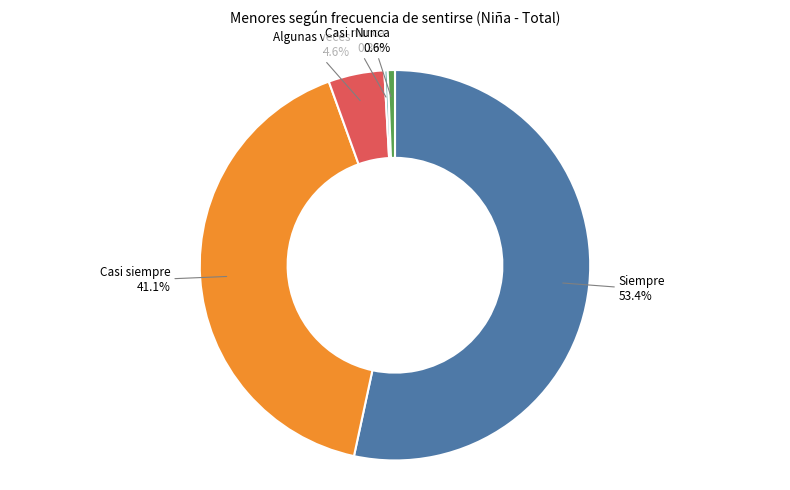

Which category has the biggest portion of the pie?

Siempre